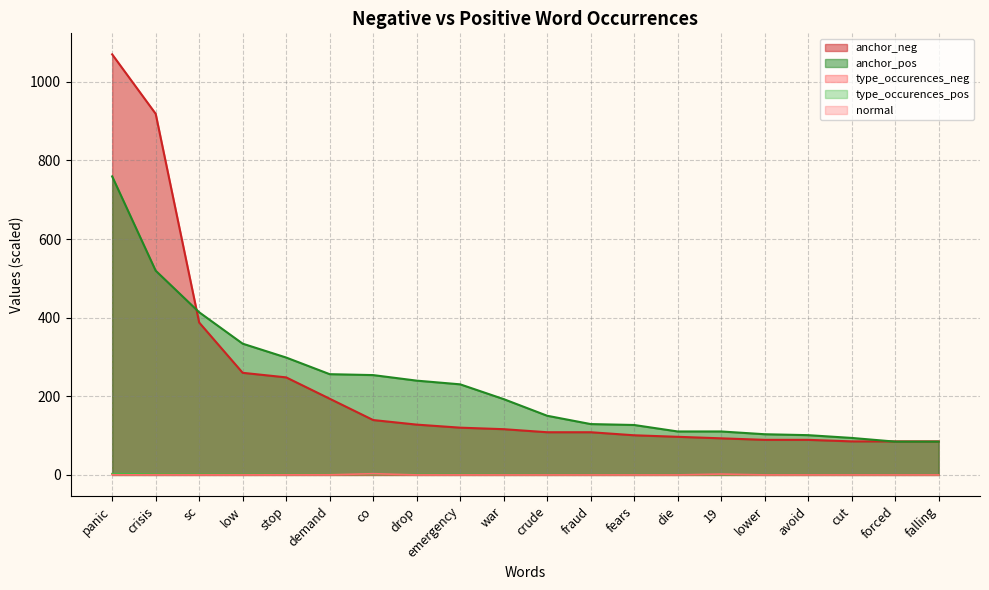

Is the value of normal at sc greater than the value of anchor_pos at falling?

No